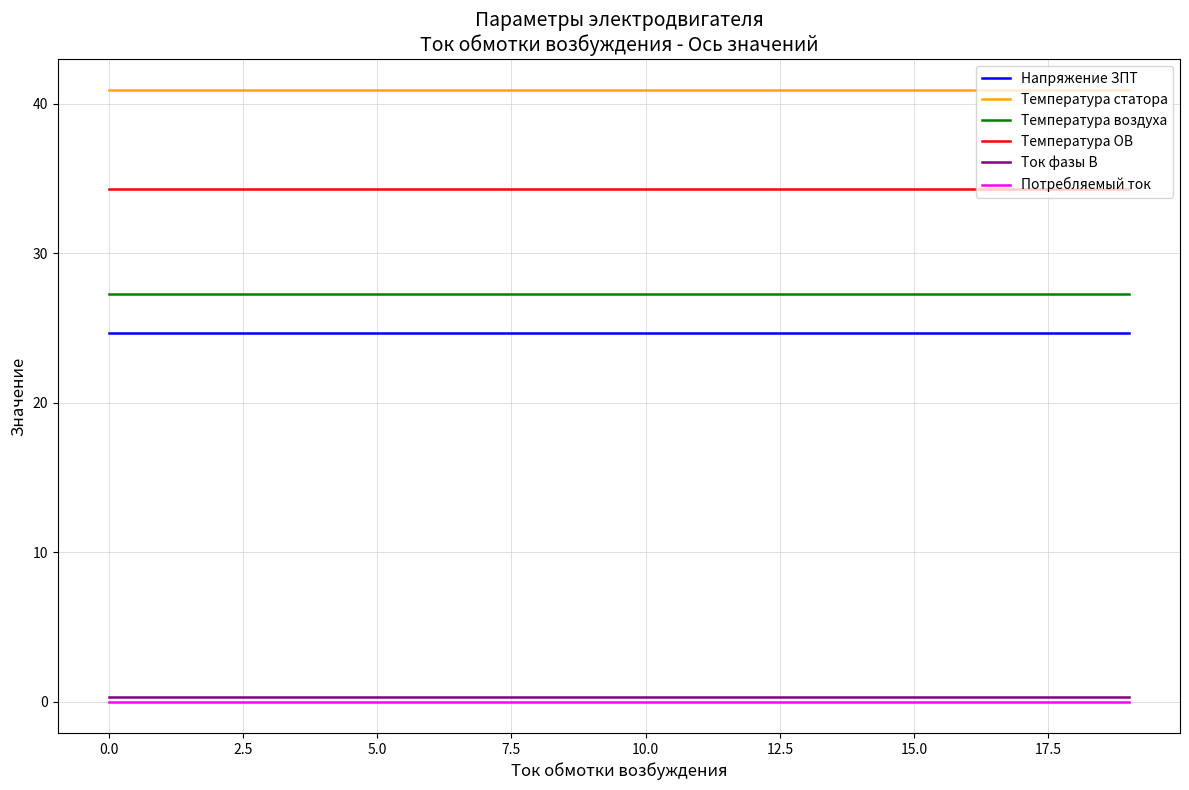

How many lines are shown in the chart?

6